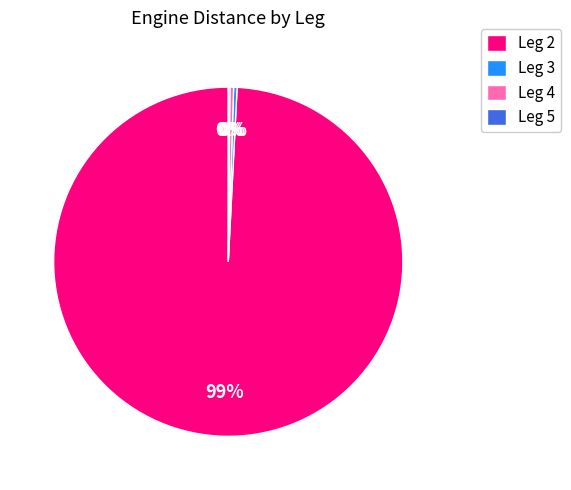

Is Leg 2 the majority of the pie?

Yes